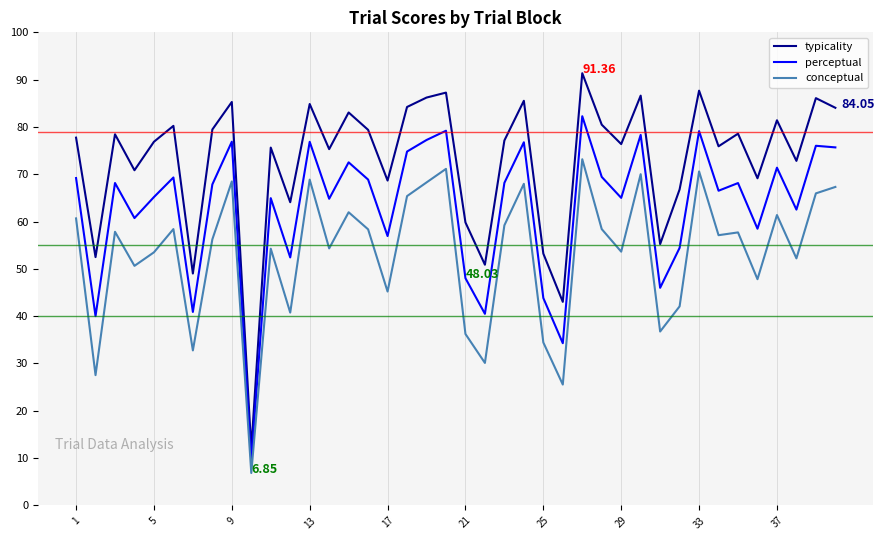

Which series has the widest spread of values?

typicality